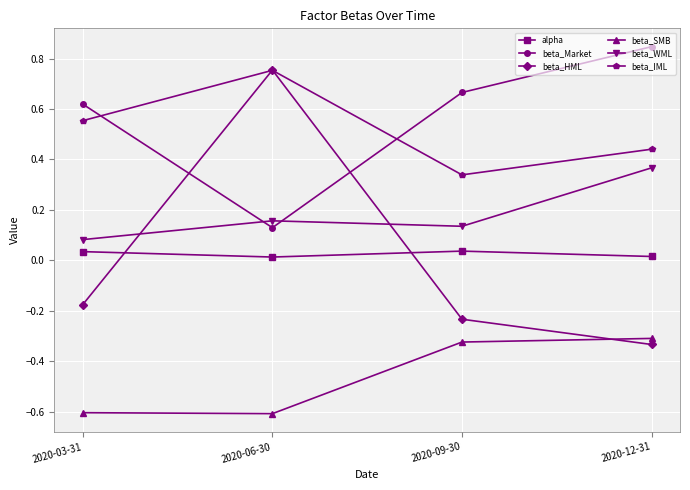

What is the spread (max minus min) of values at 2020-09-30?

1.0